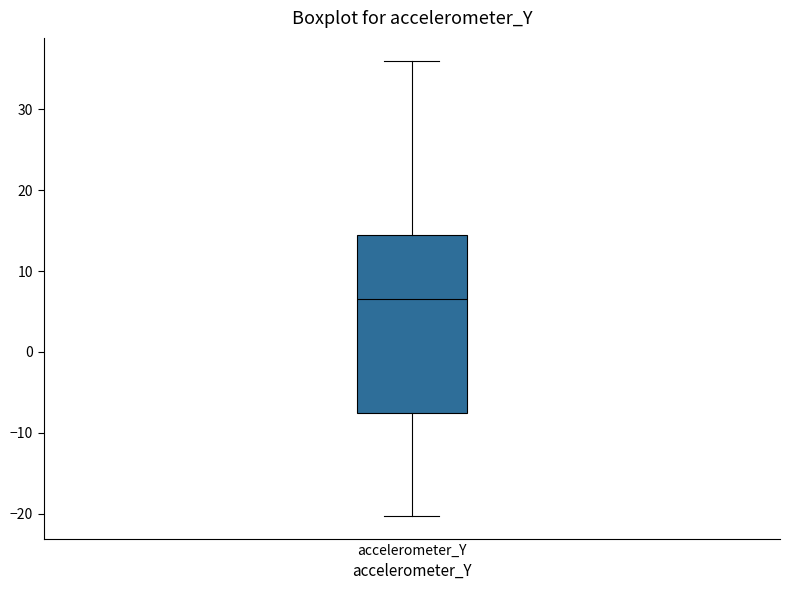

Read this box plot against the y-axis: the position of the median line, the range covered by the box, and the ends of both whiskers. The values are not printed on the chart, so give them approximately, as read against the axis.

median 7, box -8 to 15, whiskers -20 to 36